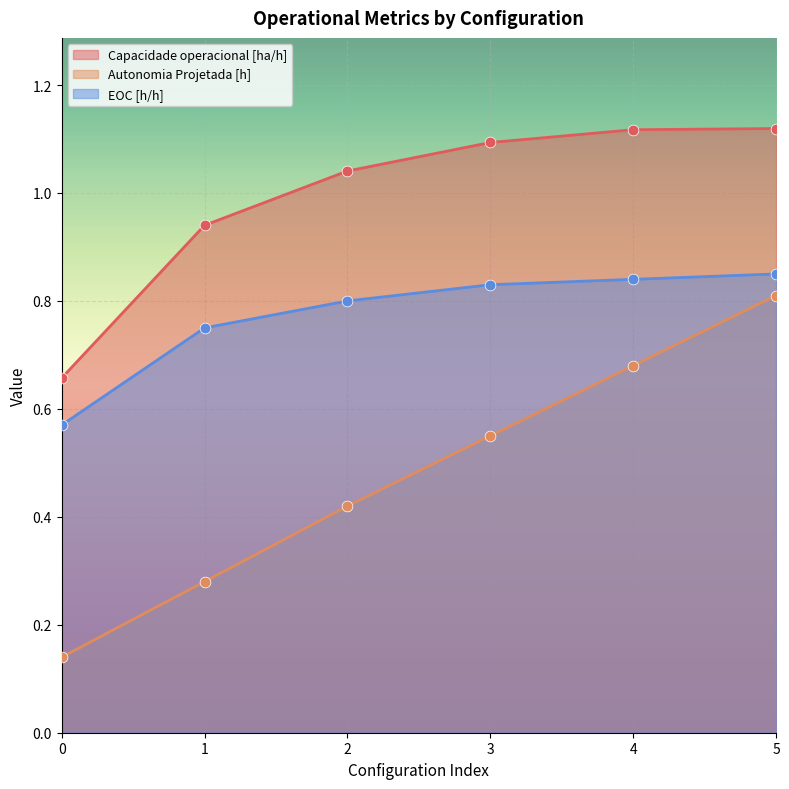

What is the total value across all series at 3?

2.5